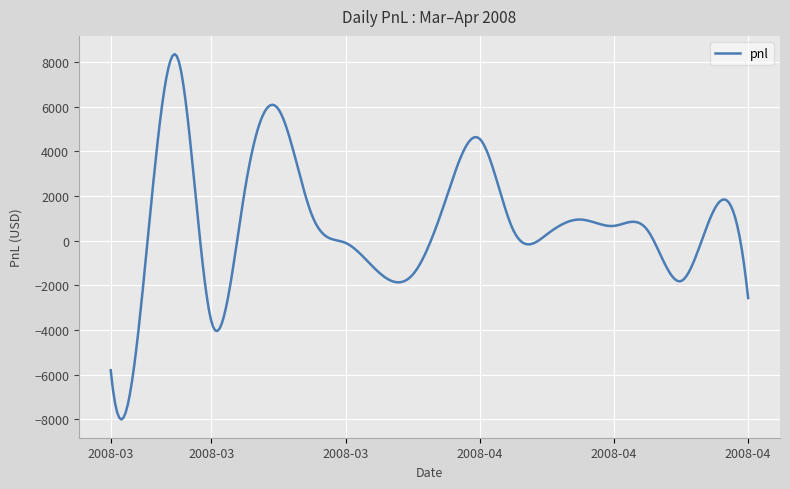

What is the smallest value displayed?

-8000.0